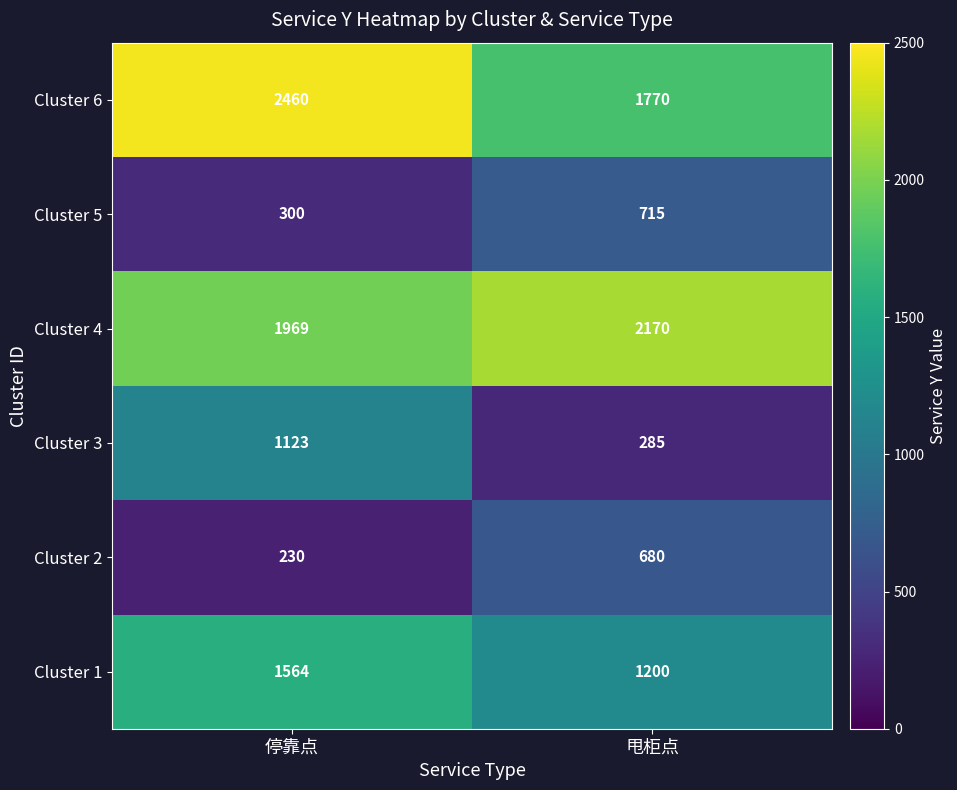

Which series changed the most between 停靠点 and 甩柜点?

Cluster 3